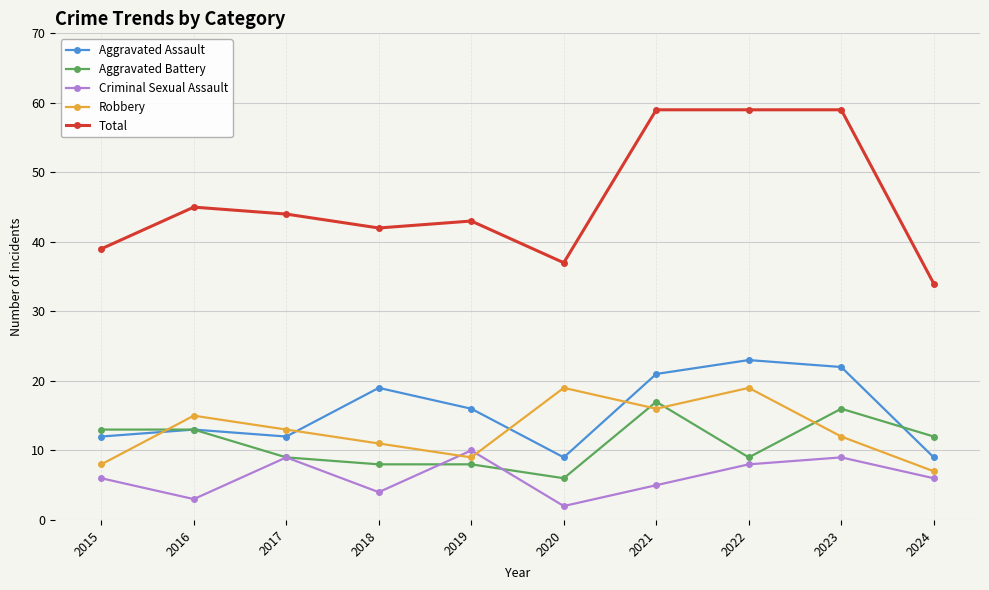

Reading left to right, extract all data points from this chart.

Aggravated Assault: 12	13	12	19	16	9	21	23	22	9
Aggravated Battery: 13	13	9	8	8	6	17	9	16	12
Criminal Sexual Assault: 6	3	9	4	10	2	5	8	9	6
Robbery: 8	15	13	11	9	19	16	19	12	7
Total: 39	45	44	42	43	37	59	59	59	34